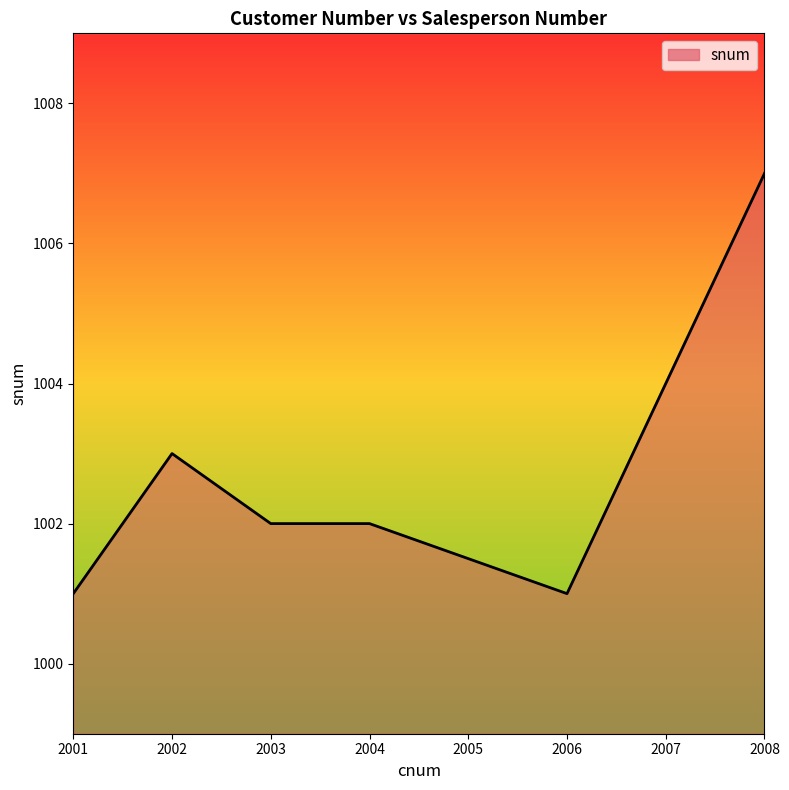

Reading right to left, transcribe all the data shown in this chart.

2008=1007	2007=1004	2006=1001	2004=1002	2003=1002	2002=1003	2001=1001